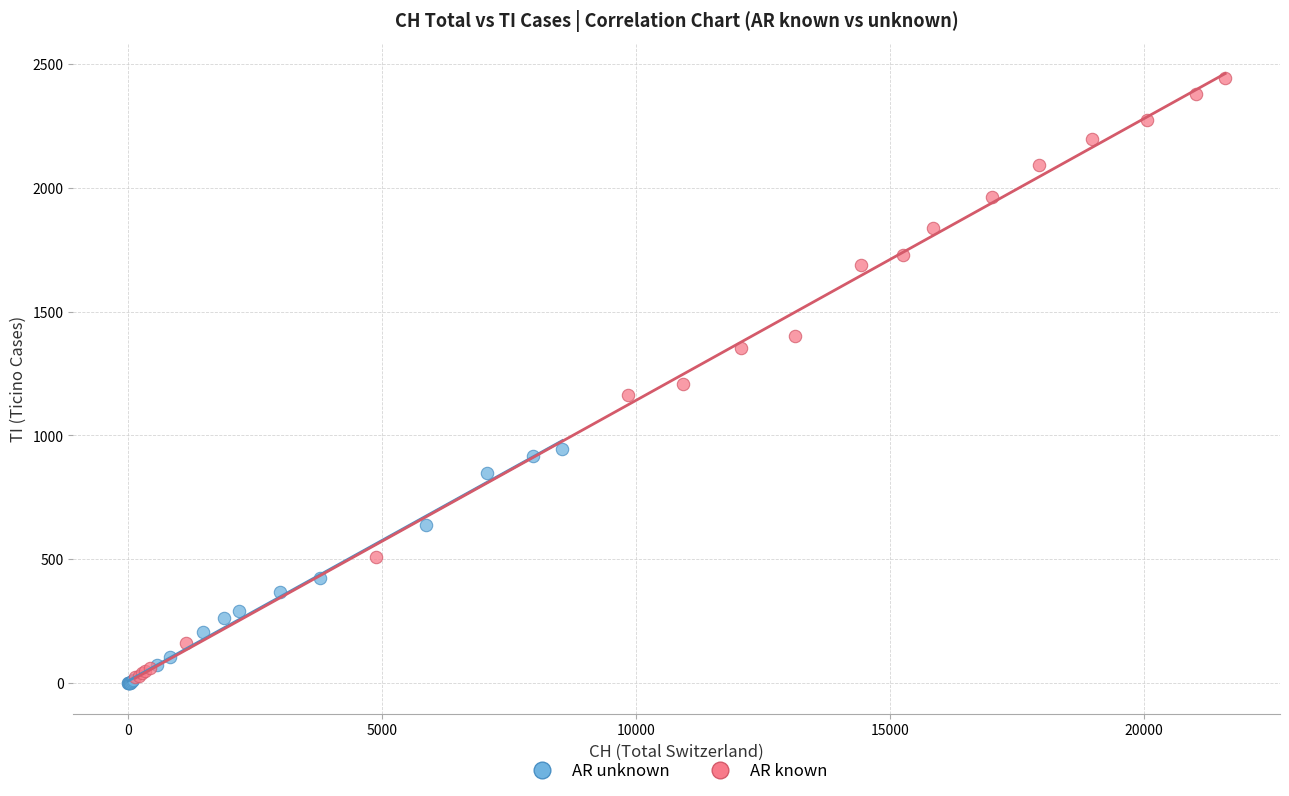

Which series reaches the maximum Y coordinate?

AR known